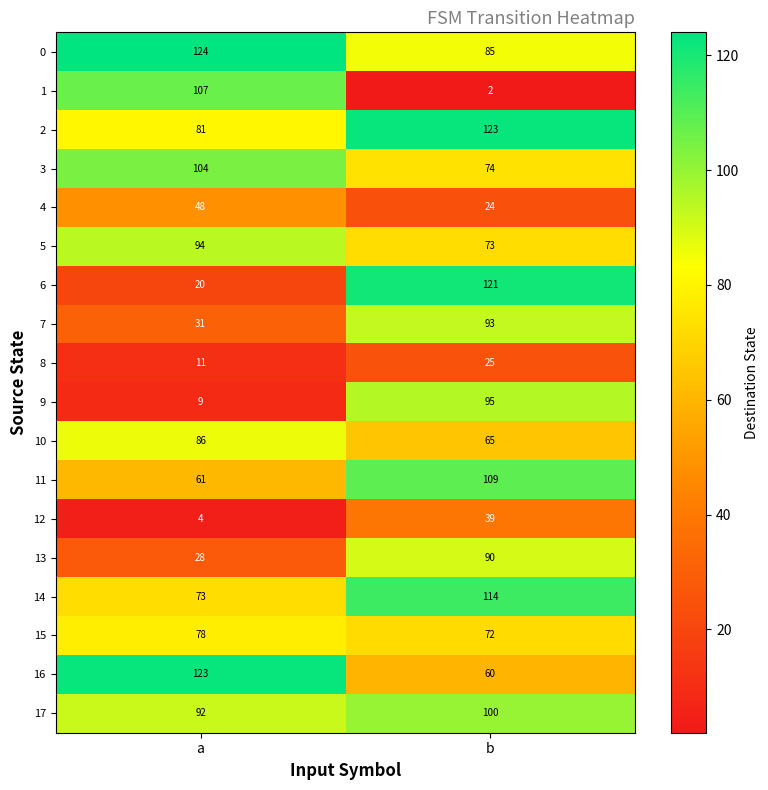

At which label is 7 closest to 62?

a